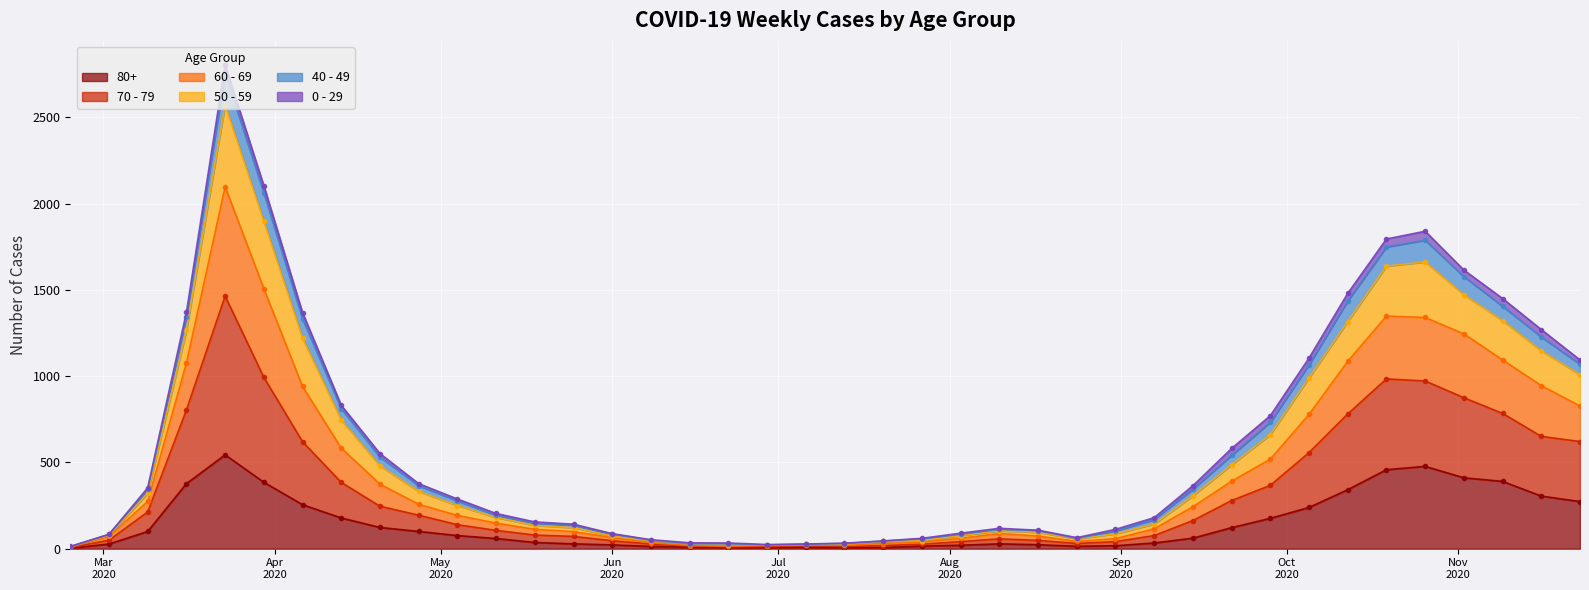

True or false: 60 - 69 has more than 0 points higher than both neighbors.

True